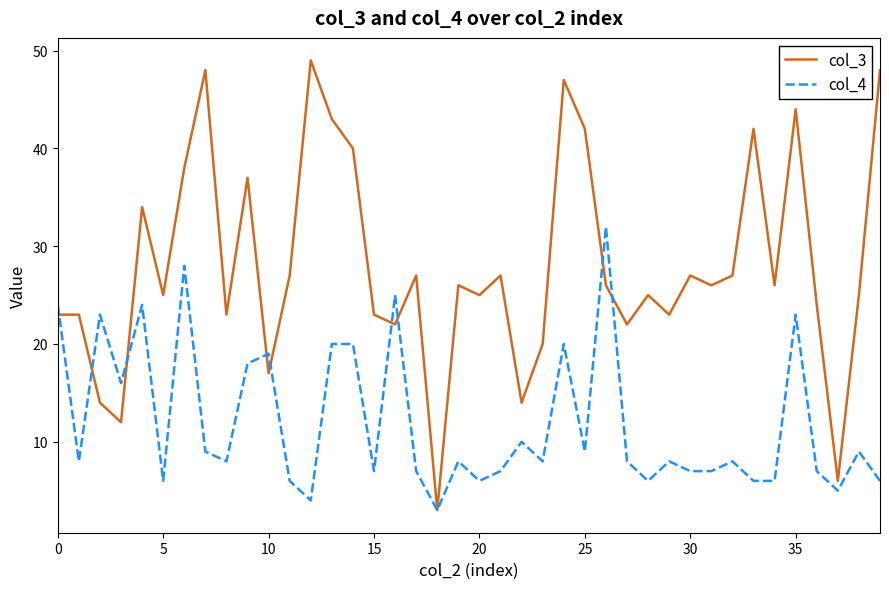

Which series has the largest total across all categories?

col_3